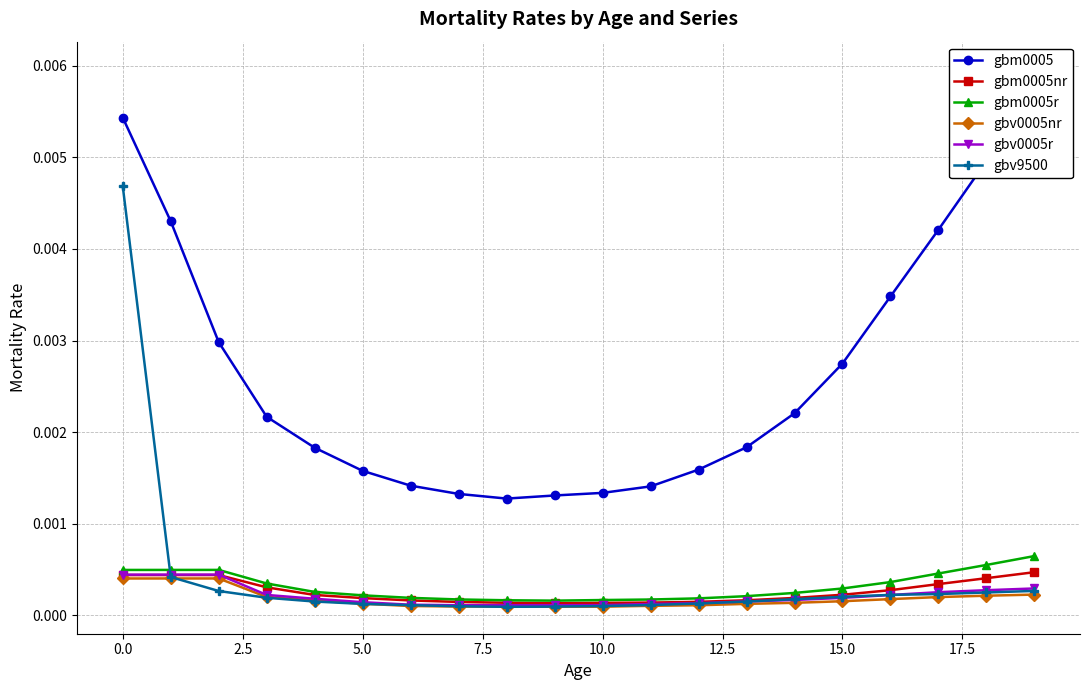

True or false: gbm0005 and gbv9500 intersect in this chart.

False